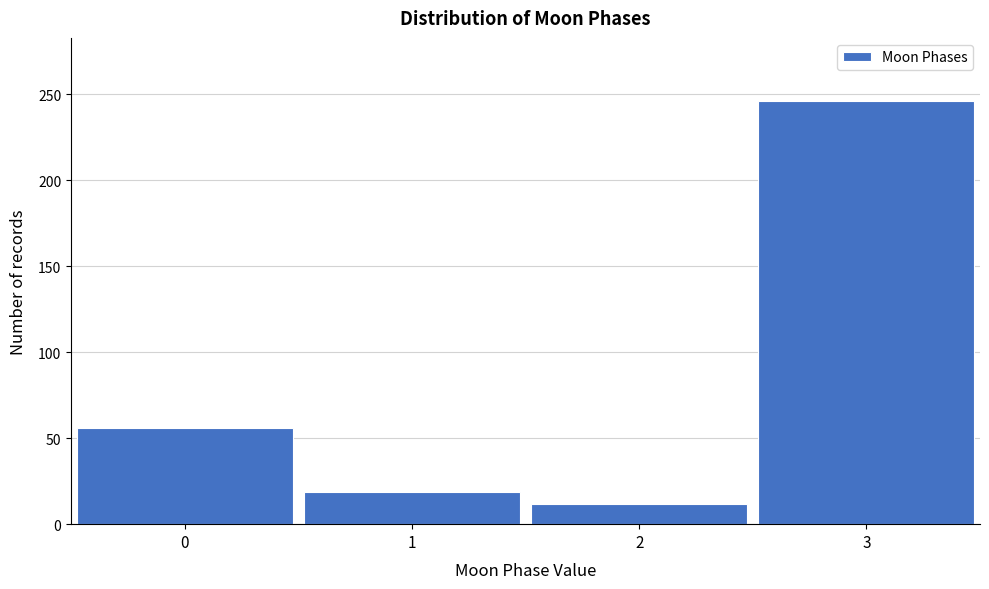

Reading left to right, extract all data points from this chart.

56	19	12	246